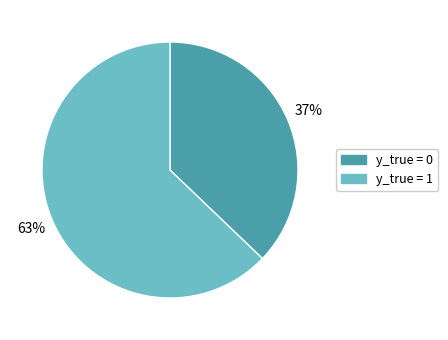

Which category has the smallest portion of the pie?

y_true = 0